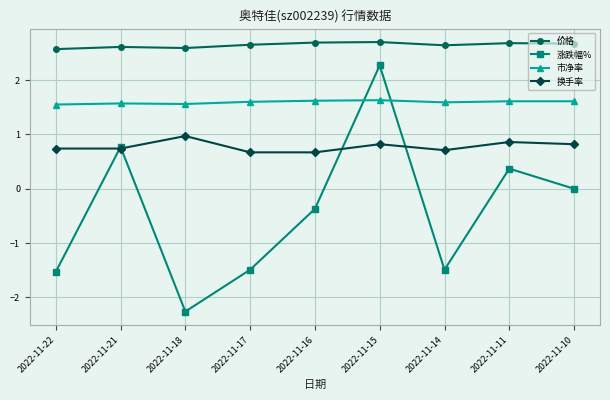

Which series has the widest spread of values?

涨跌幅%